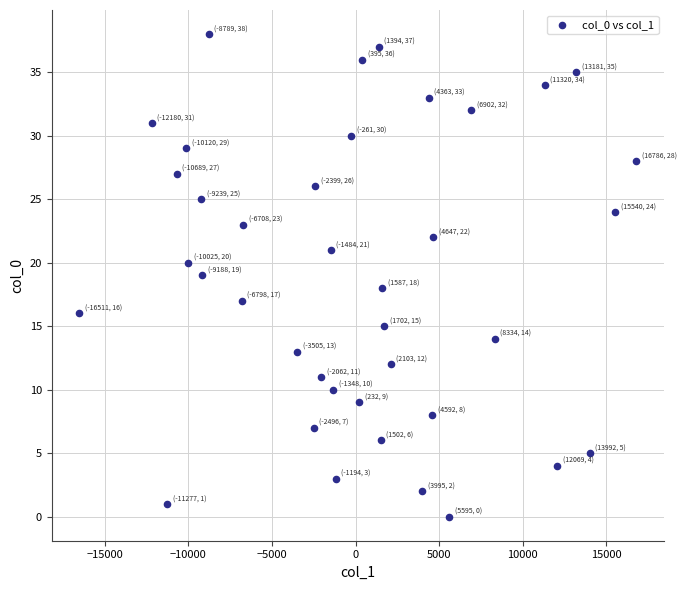

What is the range of Y values (max minus min)?

38